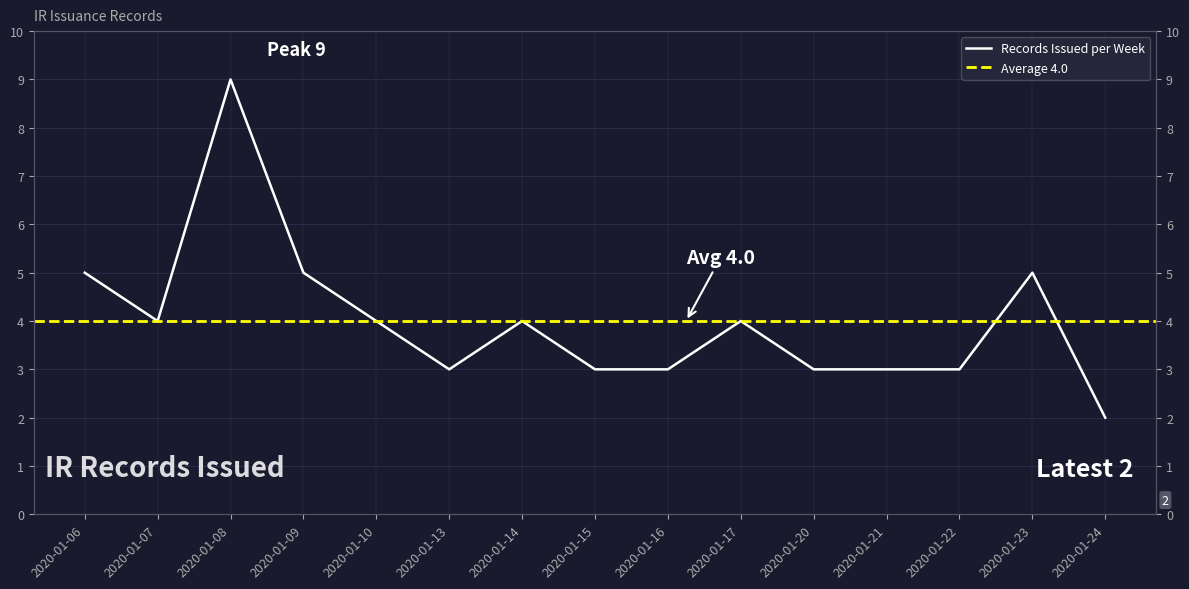

Is it true that the value at 2020-01-07 is 4?

True